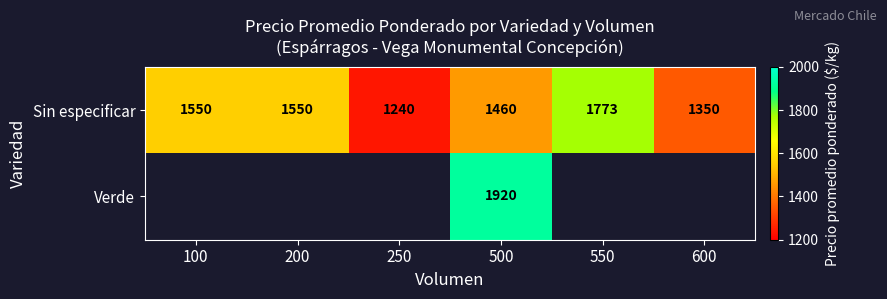

The value of Sin especificar at 250 is 1240. True or false?

True